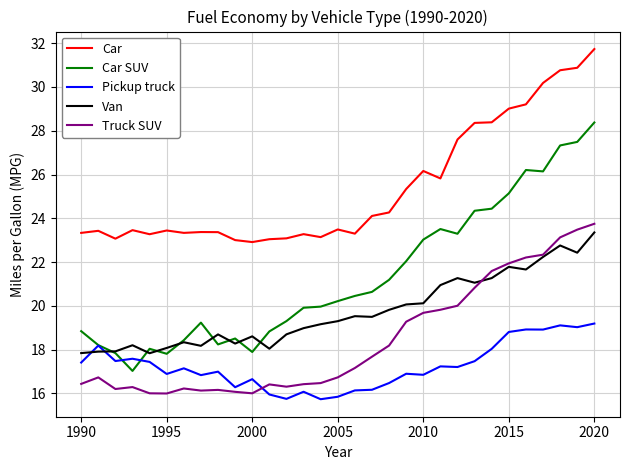

True or false: Car and Van intersect in this chart.

False